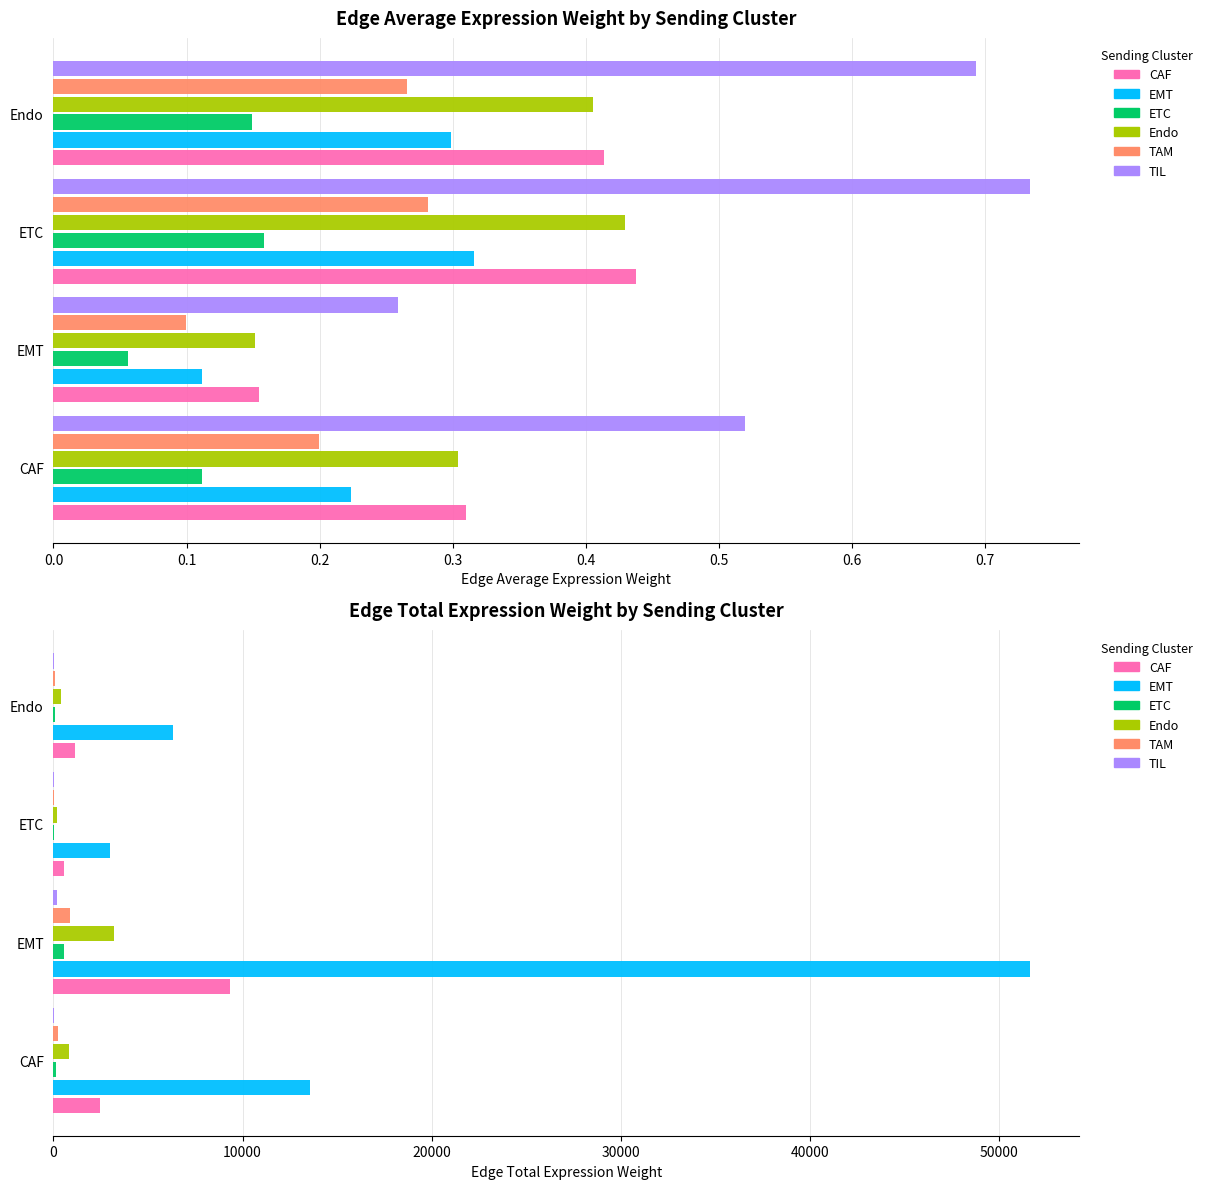

What is the difference between the second highest and minimum values in the TAM series?

179.6